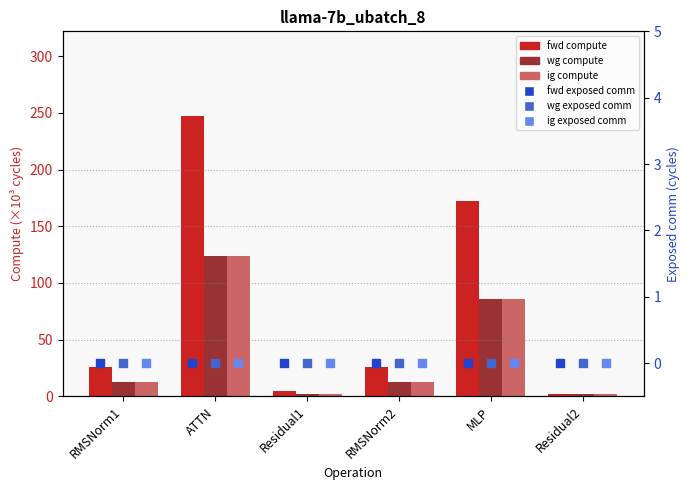

At how many categories does at least one series exceed 135?

2